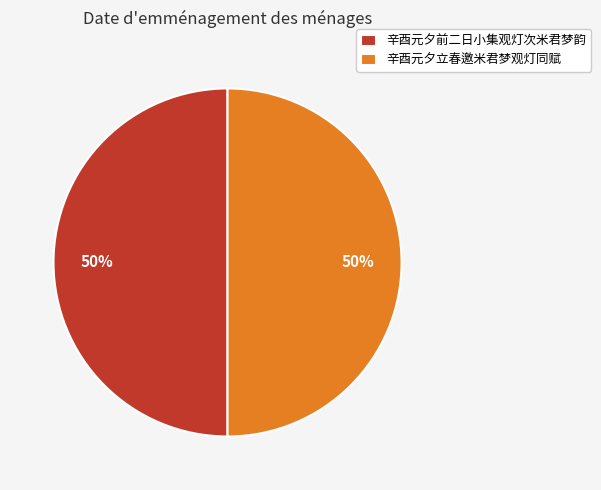

The 辛酉元夕立春邀米君梦观灯同赋 slice represents 50% of the pie. True or false?

True